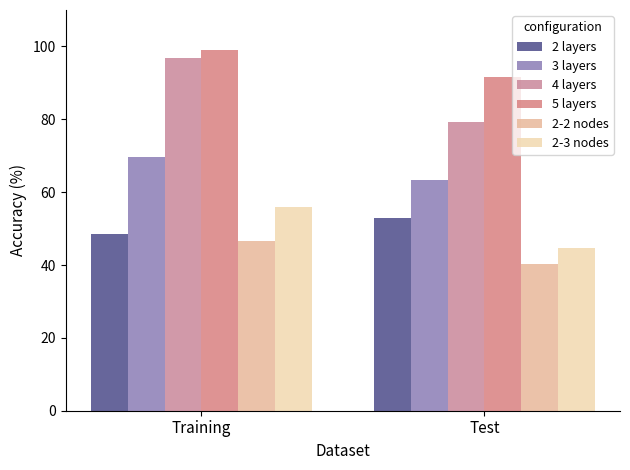

What are all the series names shown in the legend?

2 layers, 3 layers, 4 layers, 5 layers, 2-2 nodes, 2-3 nodes